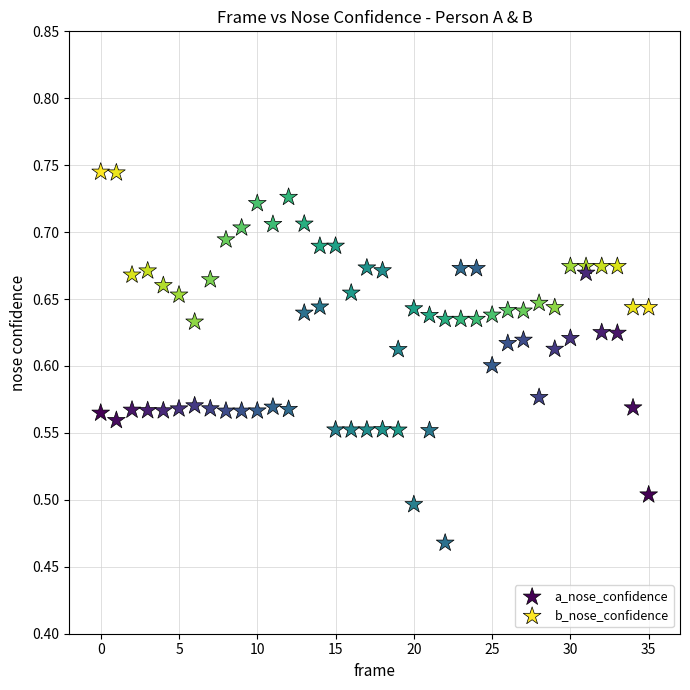

Which series reaches the minimum Y coordinate?

b_nose_confidence